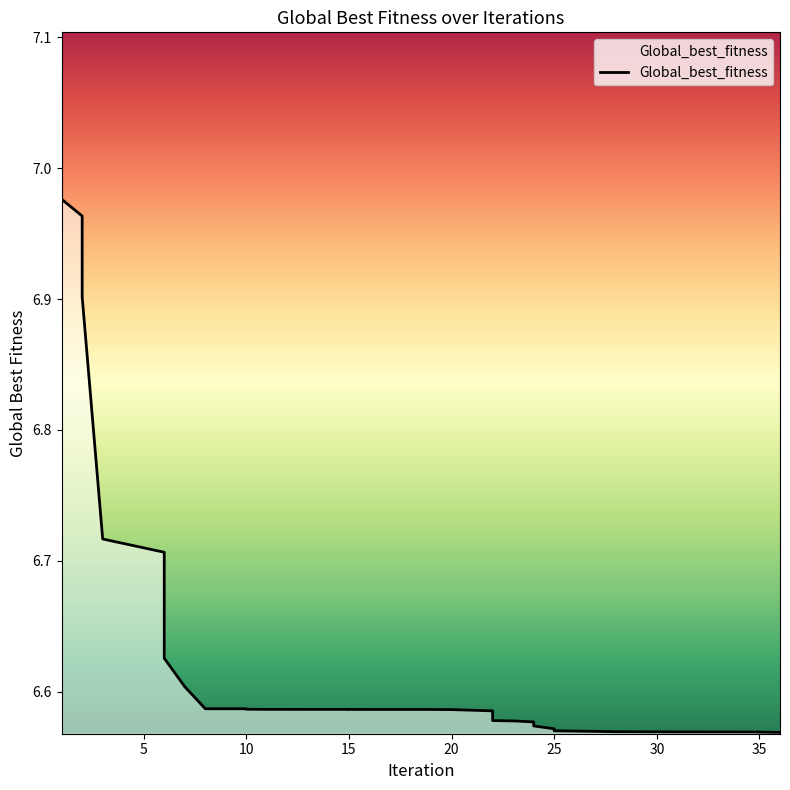

What is the minimum value shown in the chart?

6.6